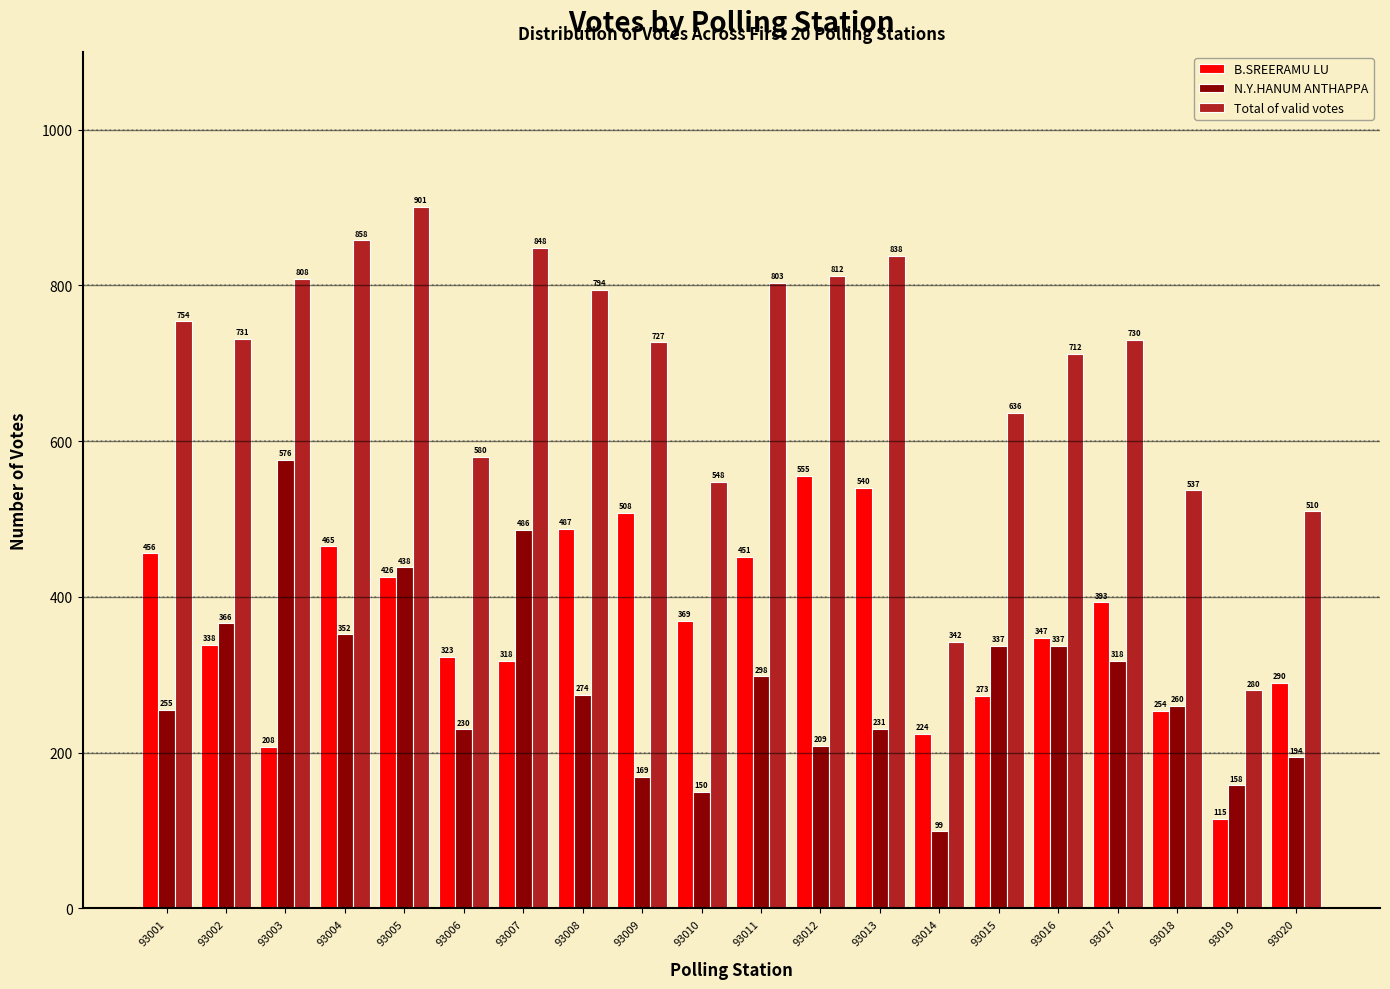

What is the spread (max minus min) of values at 93007?

530